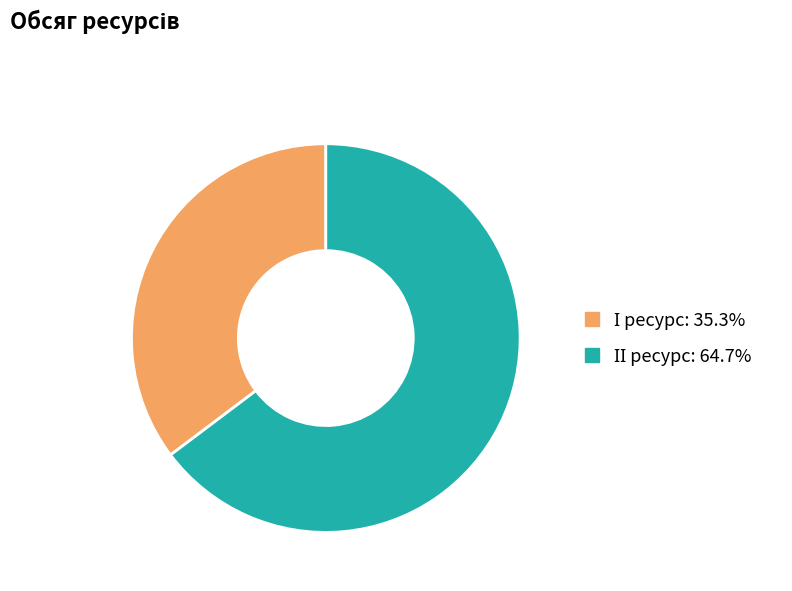

Is there any slice that represents more than half of the pie?

Yes